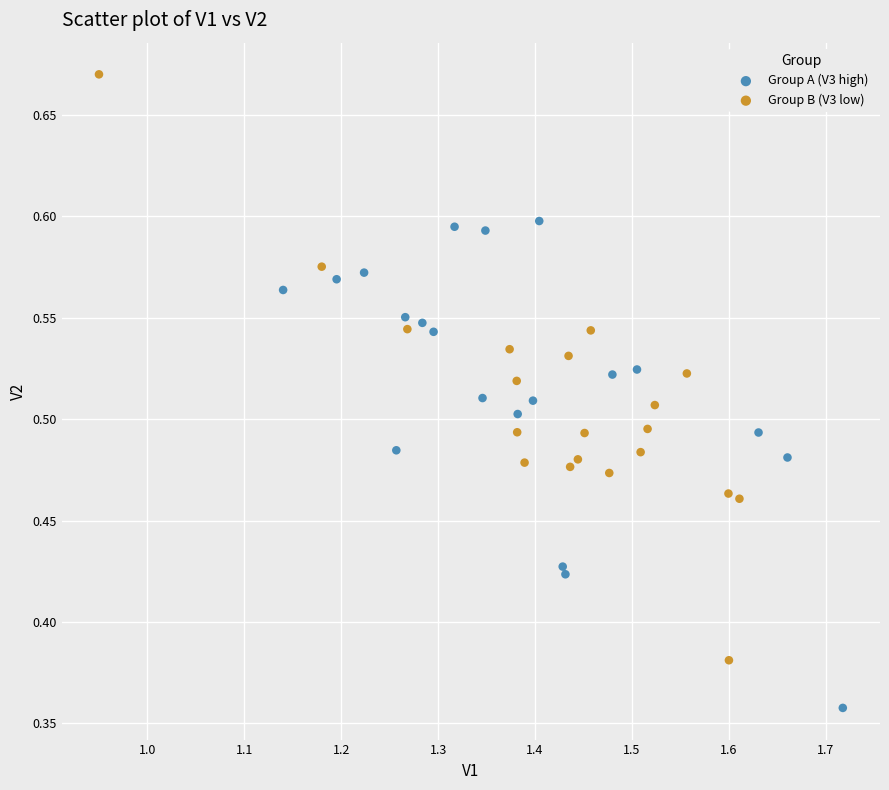

Which series has the widest spread of Y values?

Group B (V3 low)